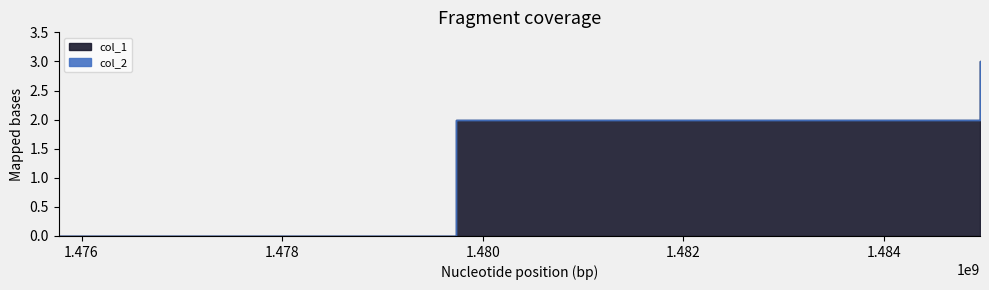

True or false: col_1 has a value of 0 at 1475772214.

True